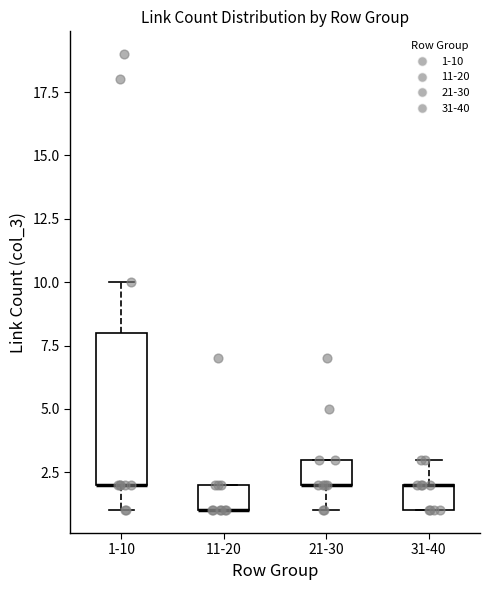

Reading left to right, read every box against the y-axis: the position of its median line, the range the box covers, and the ends of its whiskers. The values are not printed on the chart, so give them approximately, as read against the axis.

1-10: median 2 (drawn on the box's lower edge), box 2 to 8, whiskers 1 to 10
11-20: median 1 (drawn on the box's lower edge), box 1 to 2, whiskers 1 to 2
21-30: median 2 (drawn on the box's lower edge), box 2 to 3, whiskers 1 to 3
31-40: median 2 (drawn on the box's upper edge), box 1 to 2, whiskers 1 to 3